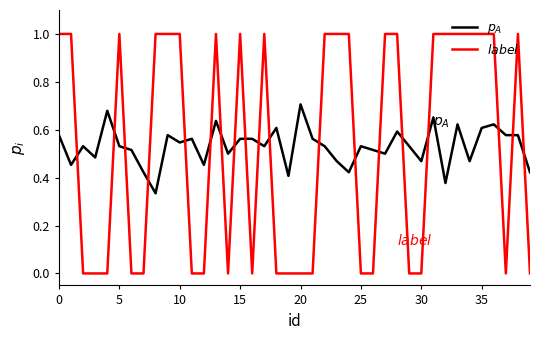

What is the maximum value shown in the chart?

1.0